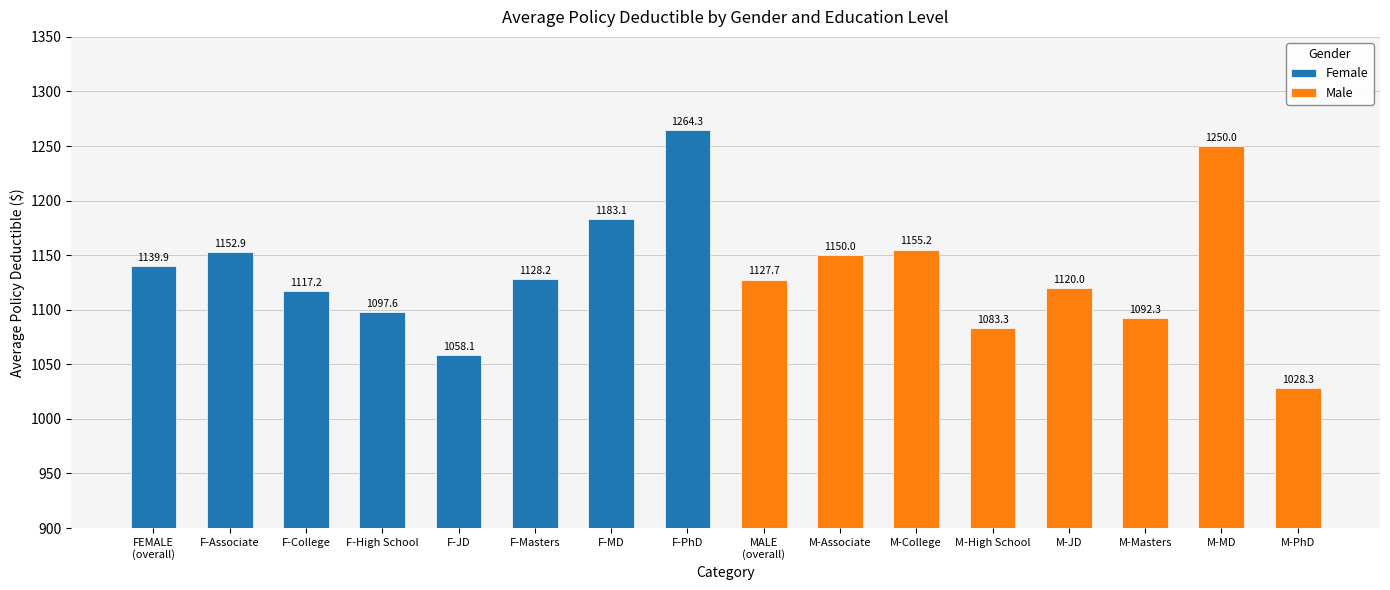

The Female series shows 1152.9 at F-Associate. True or false?

True